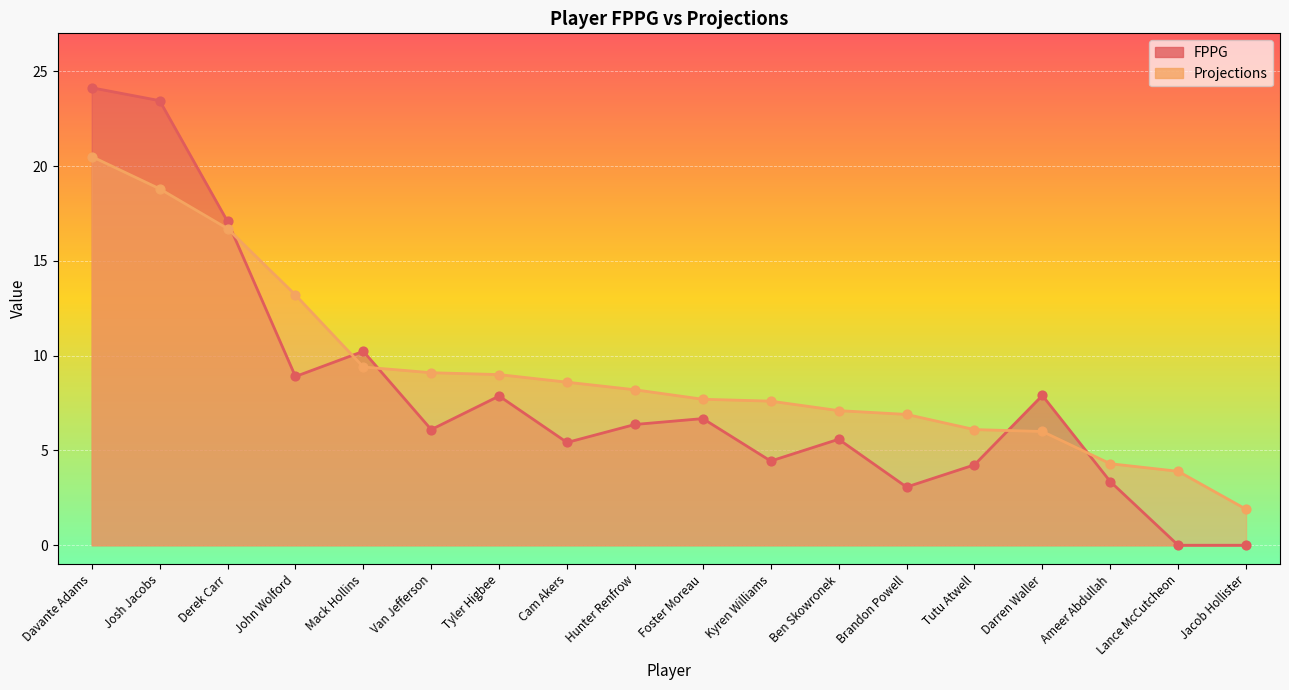

Which series has the largest total across all categories?

Projections